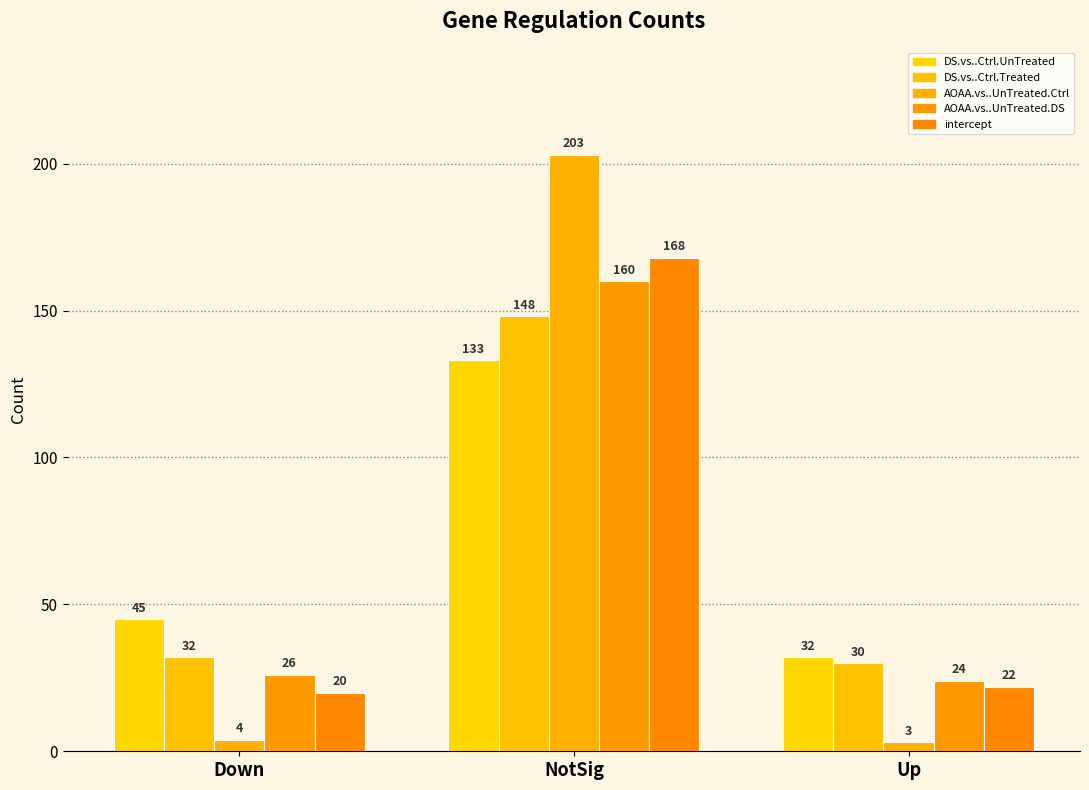

The intercept series shows 28 at Down. True or false?

False